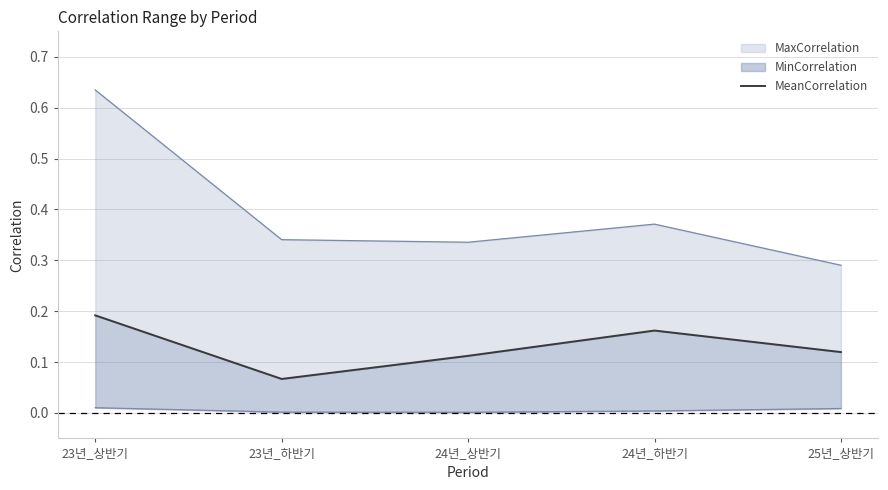

List the labels in order of value, largest first.

23년_상반기, 24년_하반기, 25년_상반기, 24년_상반기, 23년_하반기